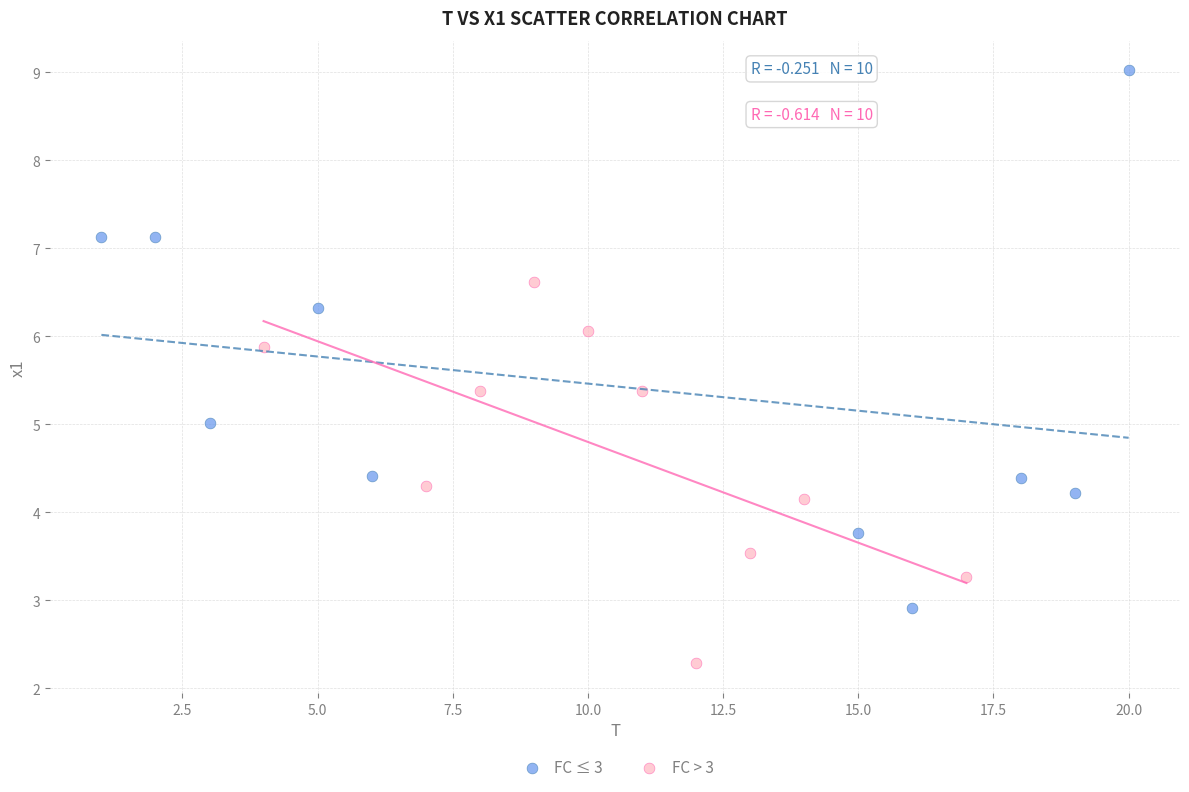

Which series contains the lowest Y value?

FC > 3